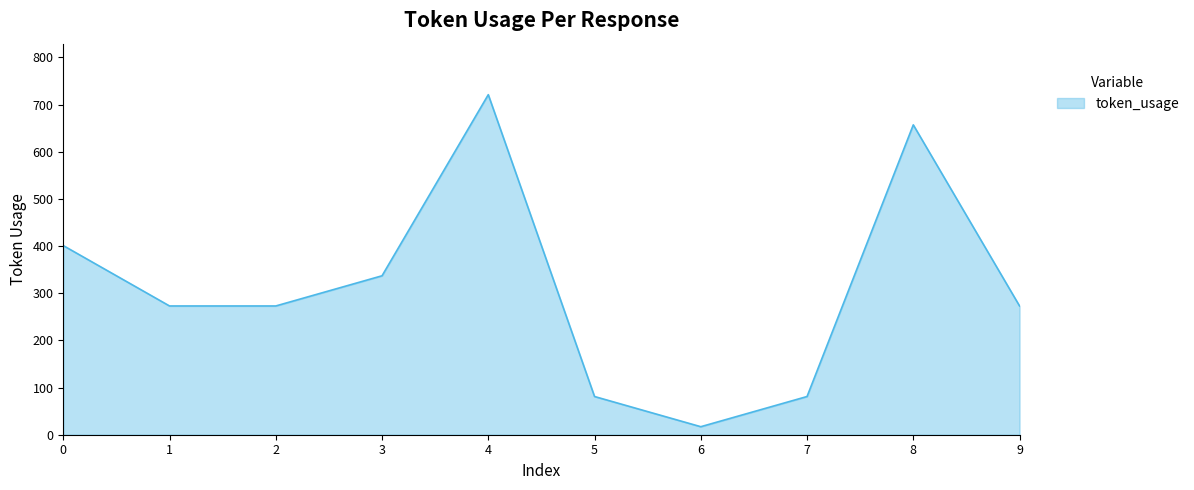

What is the smallest value displayed?

17